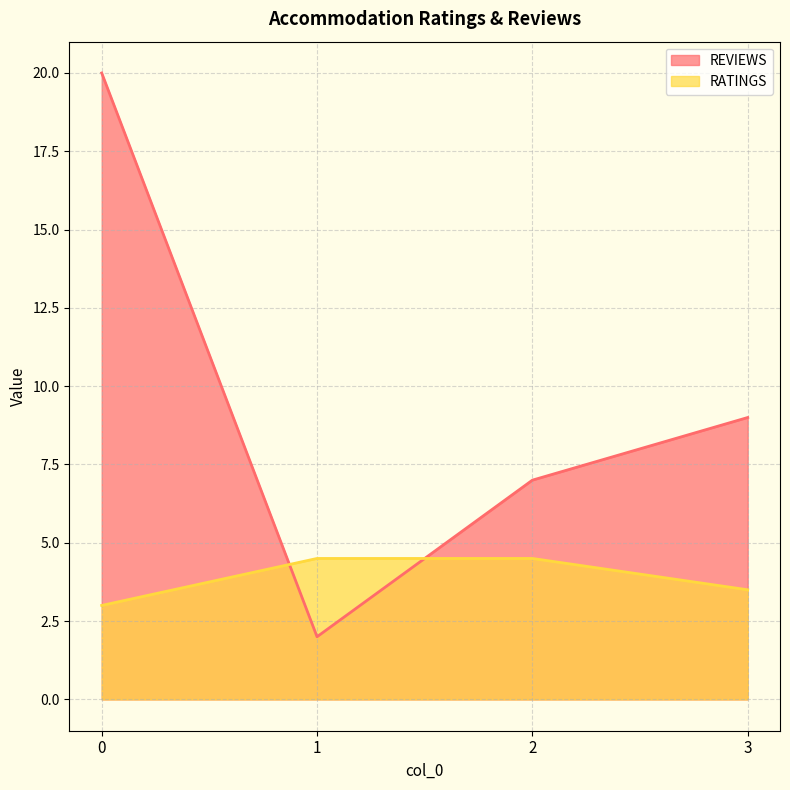

True or false: RATINGS has a value of 3.0 at 0.

True